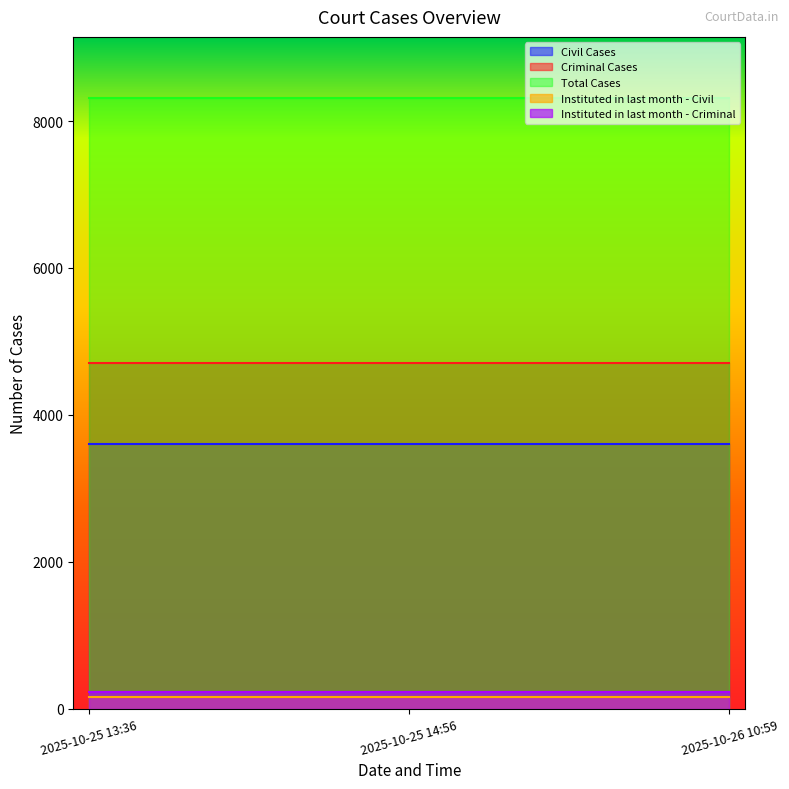

What is the lowest value of the Instituted in last month - Criminal series?

229